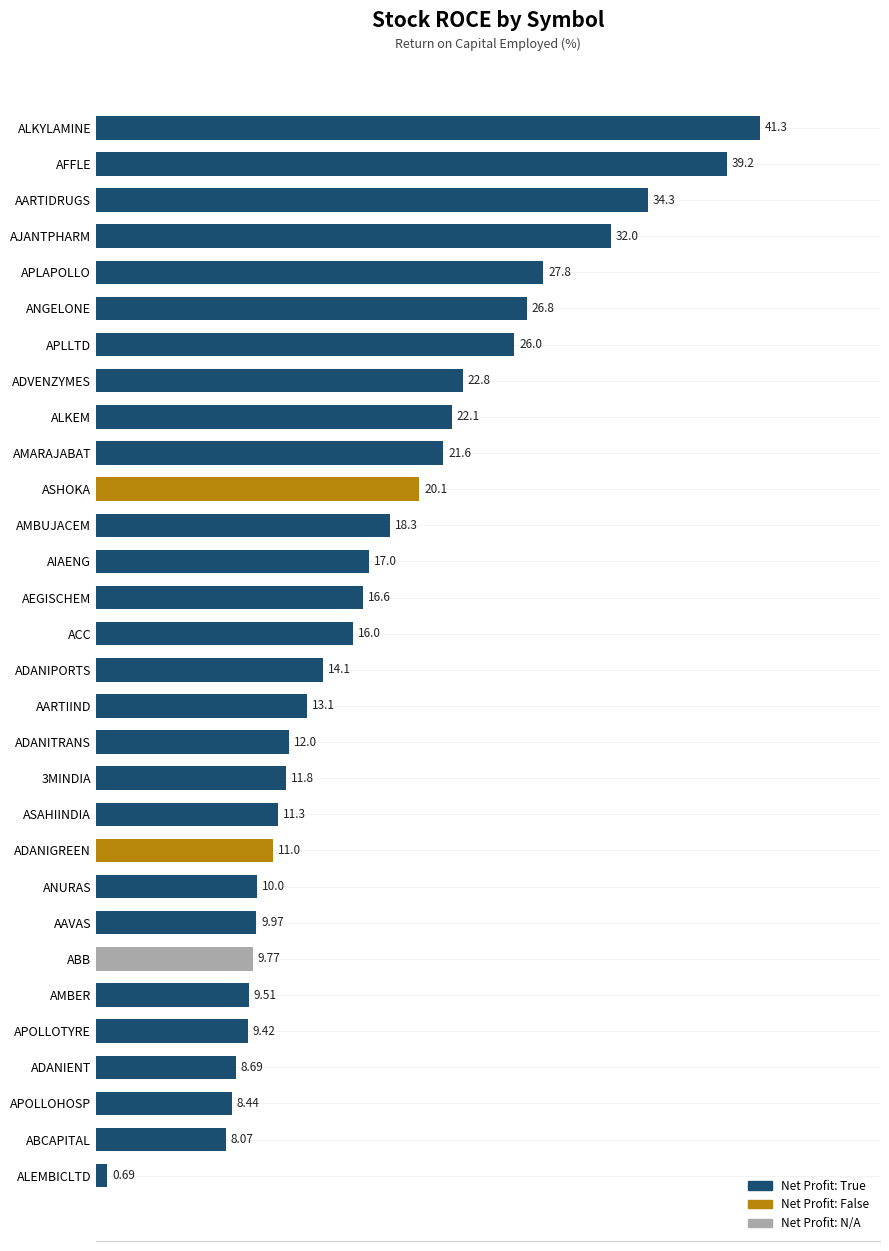

What is the difference between the maximum and minimum values?

40.6